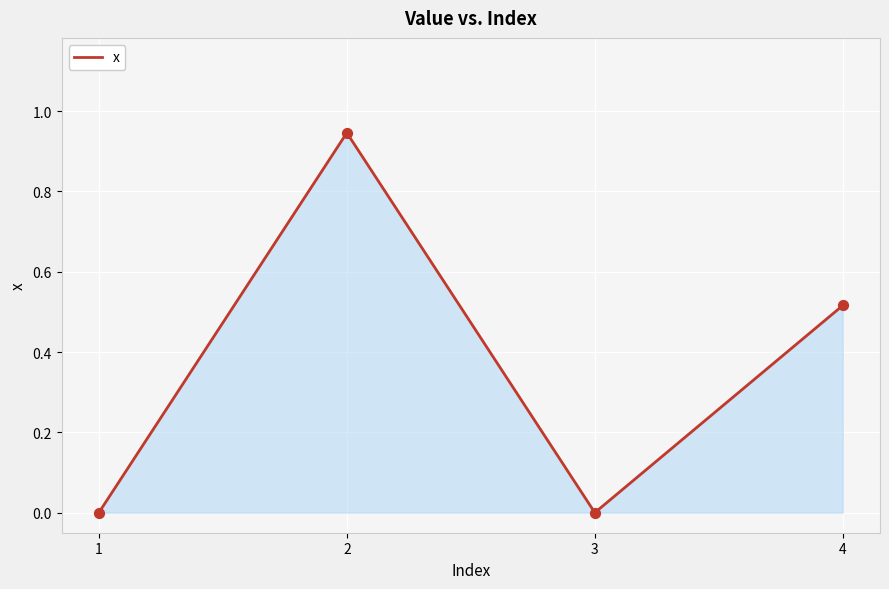

What is the change in value from 3 to 4?

+0.5